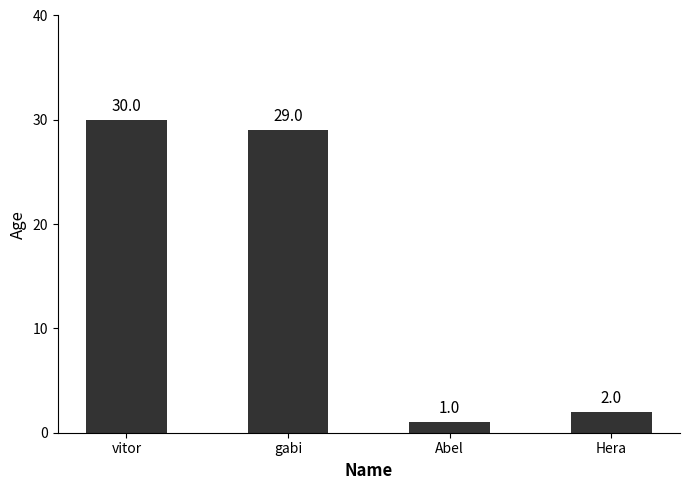

Where is the data nearest to the value 15?

Hera